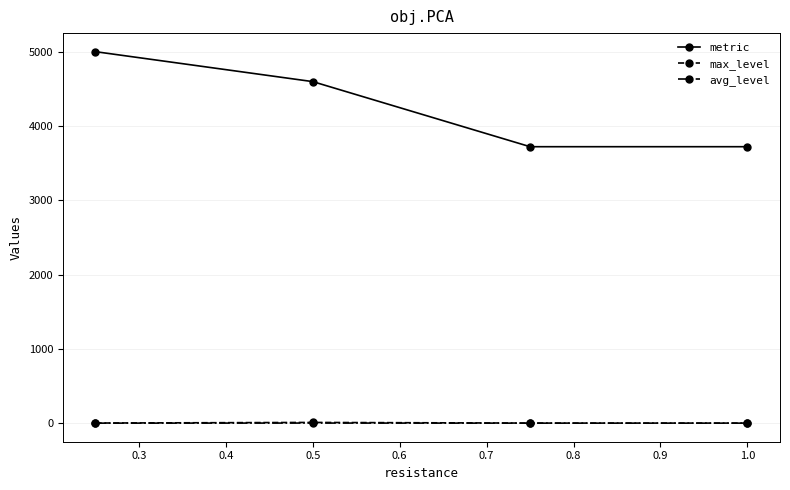

True or false: max_level and avg_level cross at least once.

False